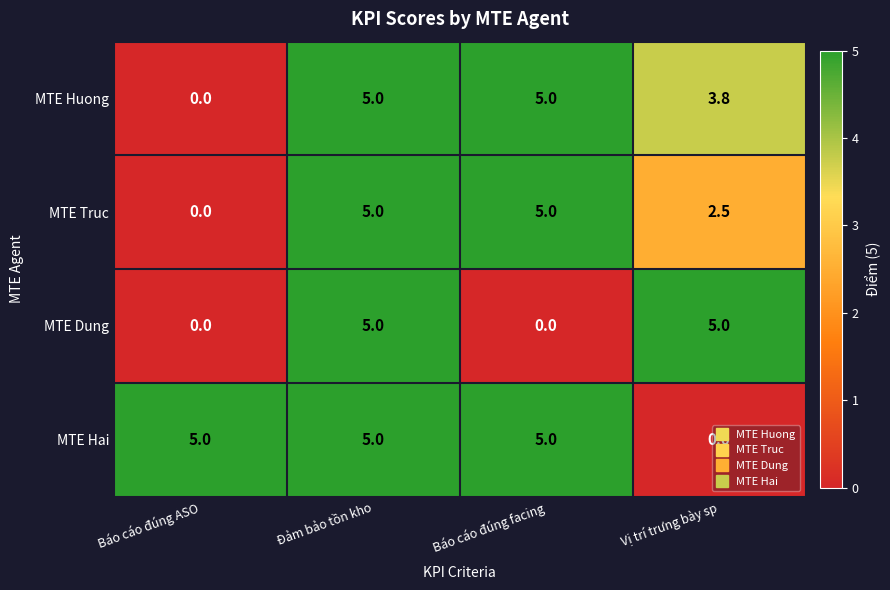

Rank the series by their average value, from lowest to highest.

MTE Dung, MTE Truc, MTE Huong, MTE Hai